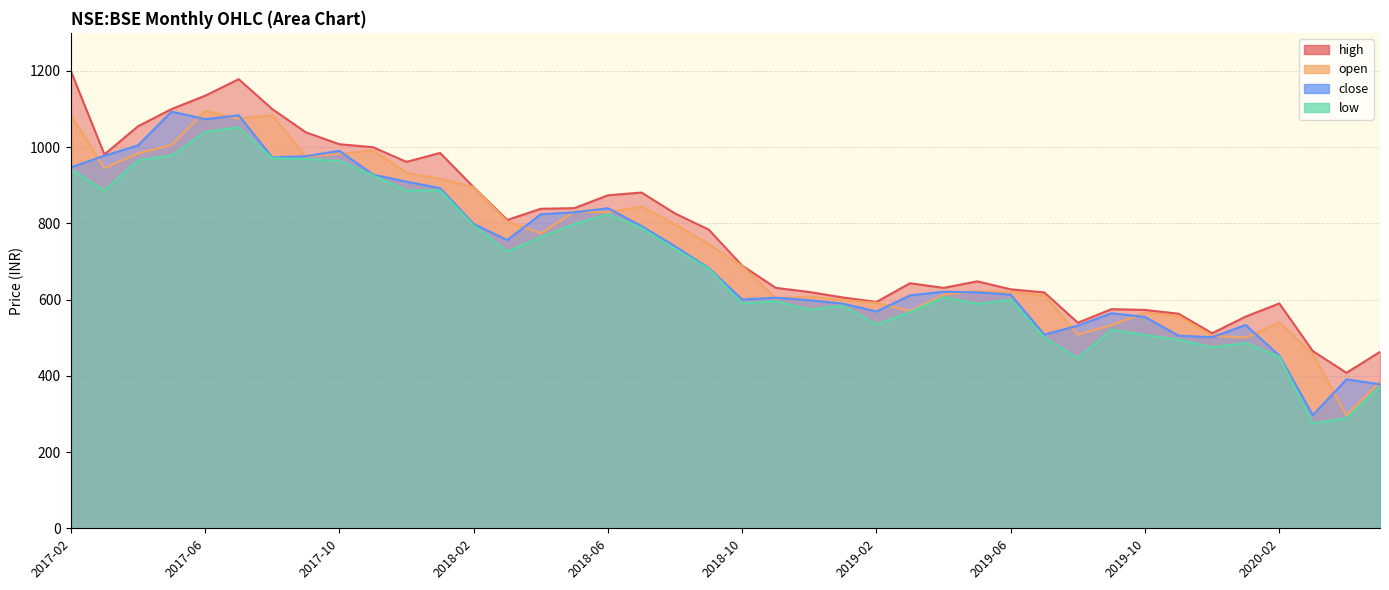

Which series has the largest total across all categories?

high